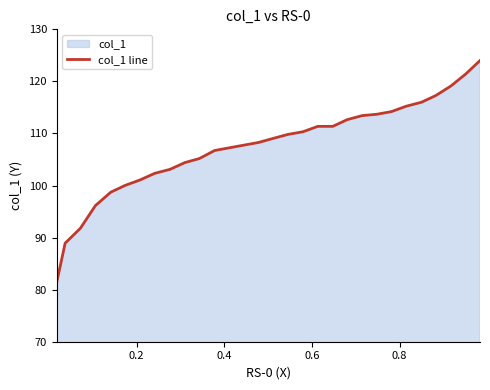

What is the smallest value displayed?

81.4